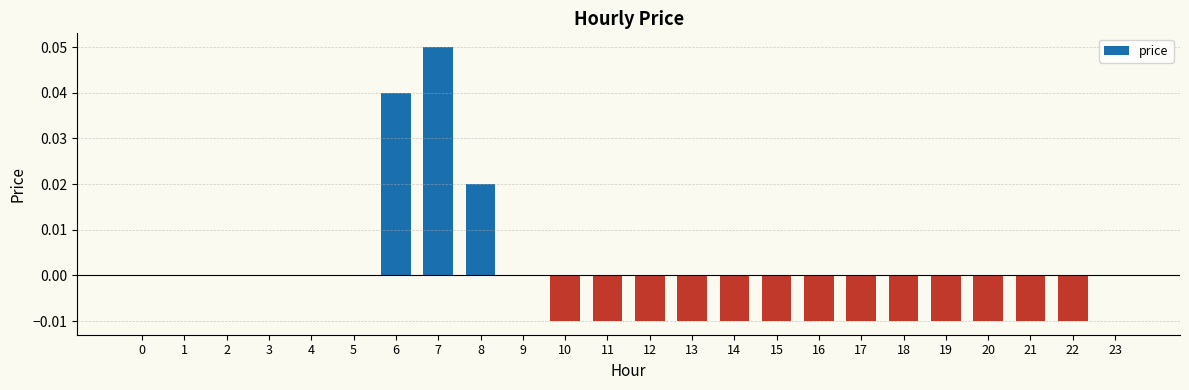

How many values are between 0 and 1?

11